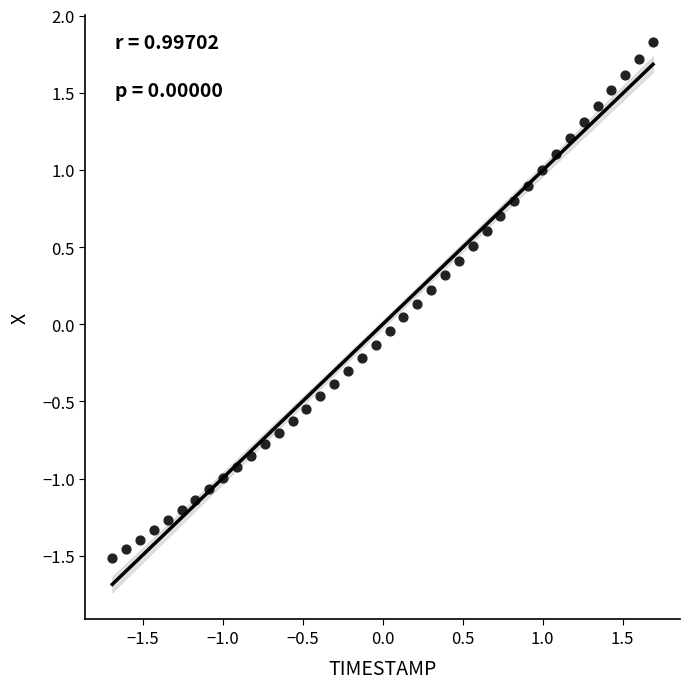

What is the range of Y values (max minus min)?

3.3